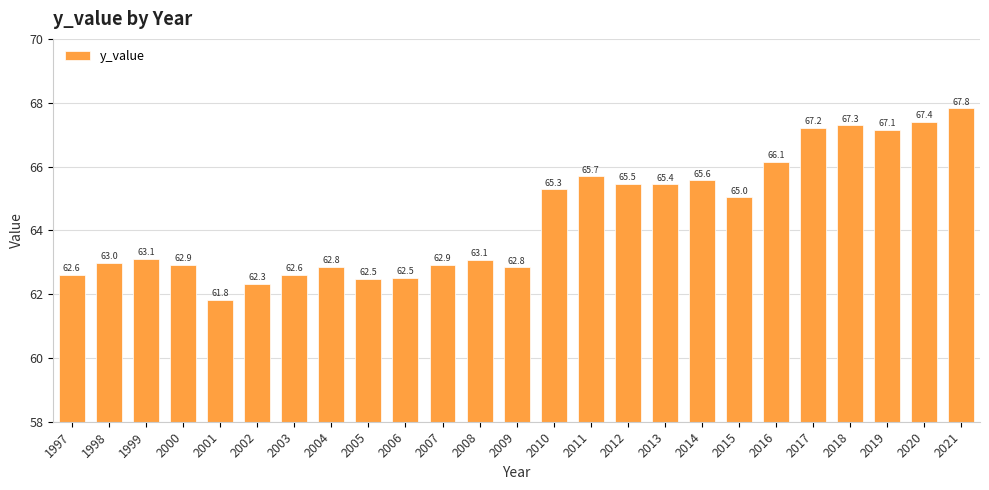

What is the ratio of the value at 2020 to the value at 2015?

1.0